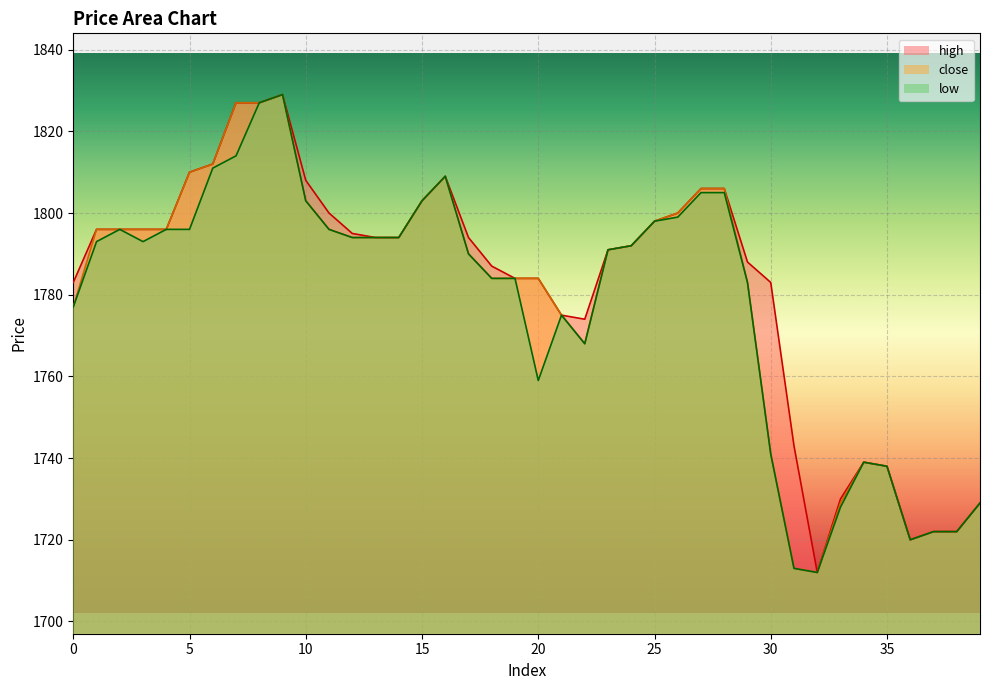

At 28, list the series in order from largest to smallest.

high, close, low